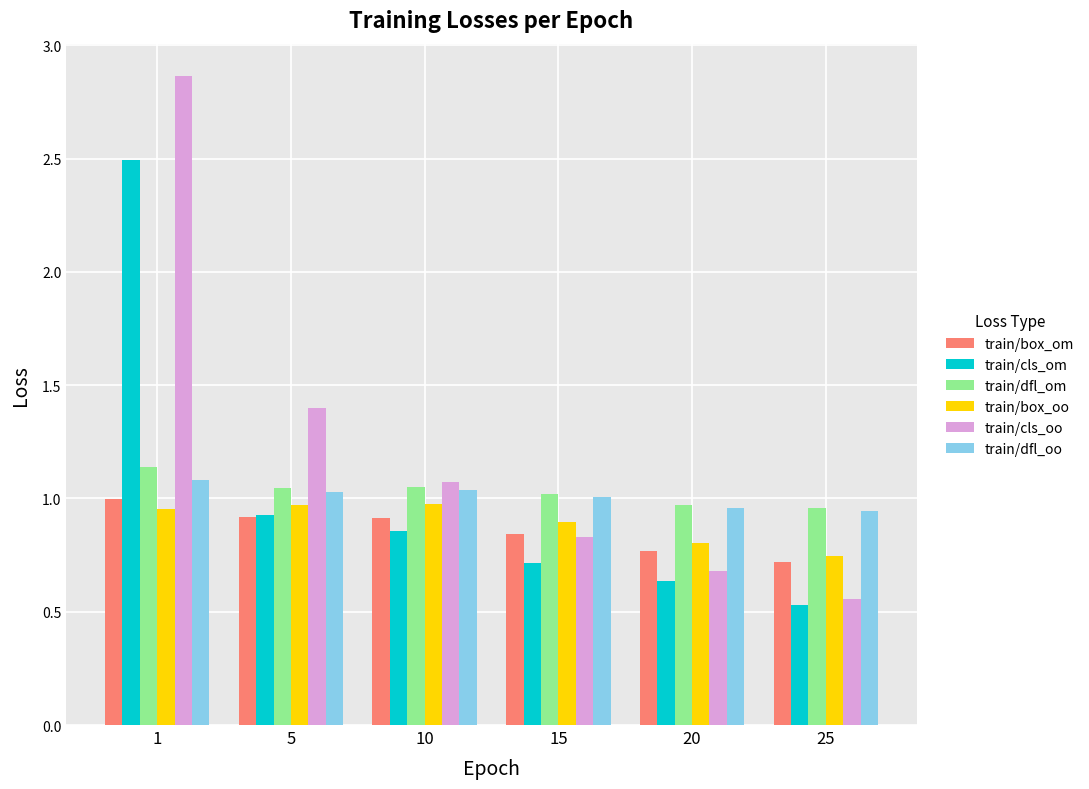

Is the value of train/dfl_om at 25 greater than the value of train/box_om at 20?

Yes